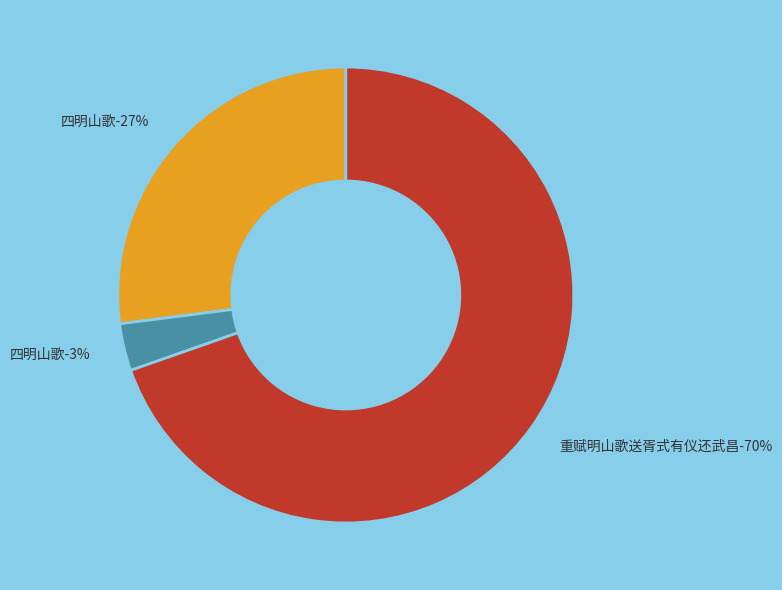

What portion of the pie excludes 重赋明山歌送胥式有仪还武昌?

30.4%